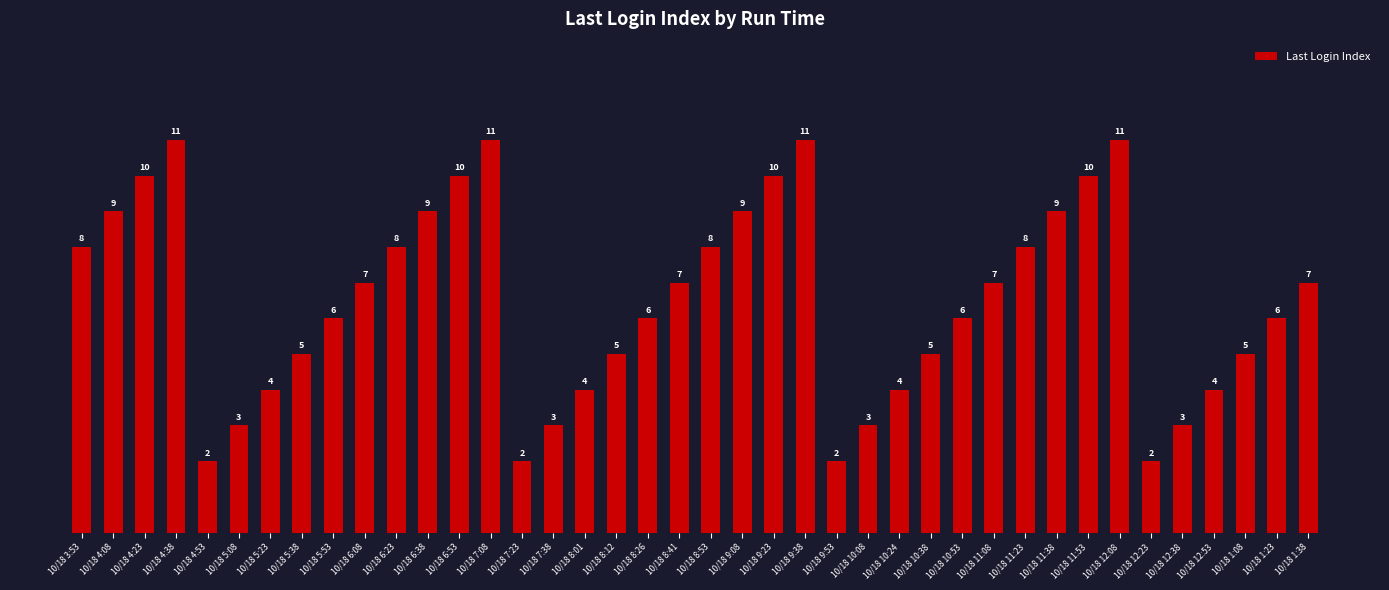

What is the difference between the maximum and minimum values?

9